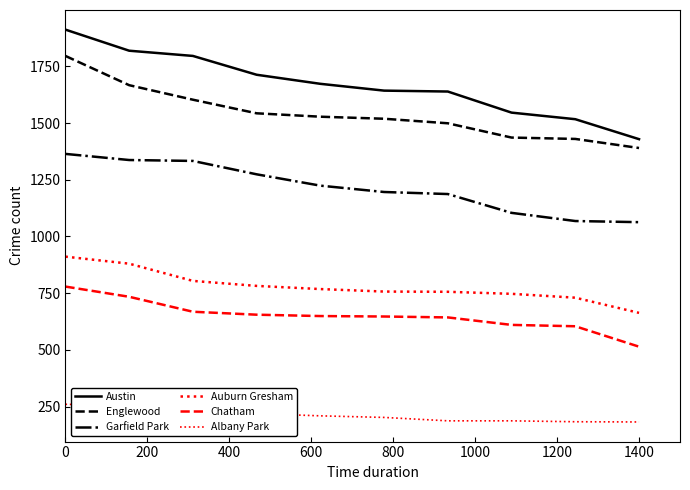

Does the chart display data point markers on the line(s)?

No